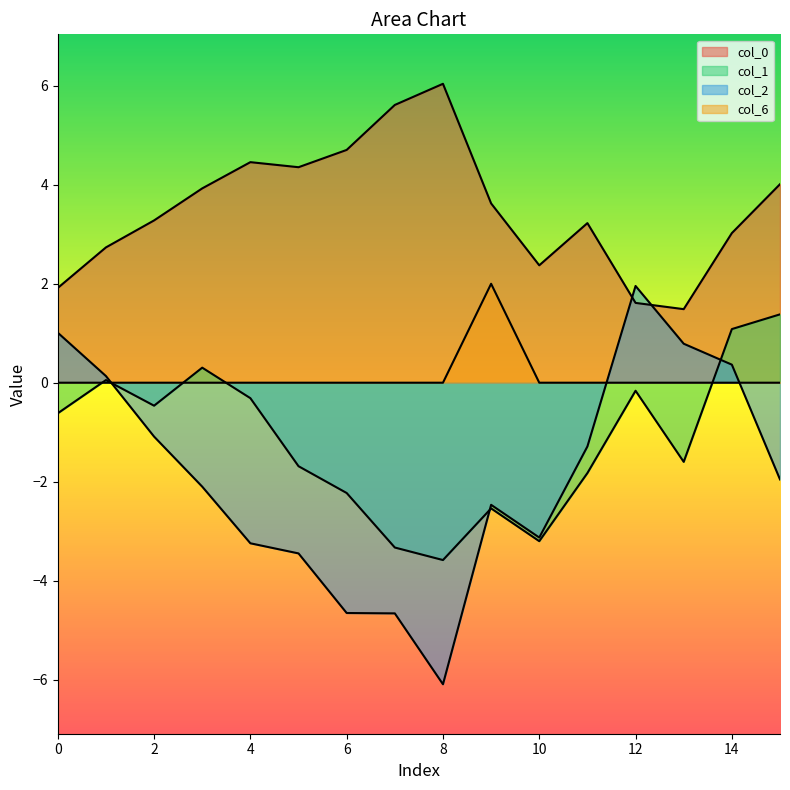

What is the value of the col_2 point at the 8th from the left?

-4.7